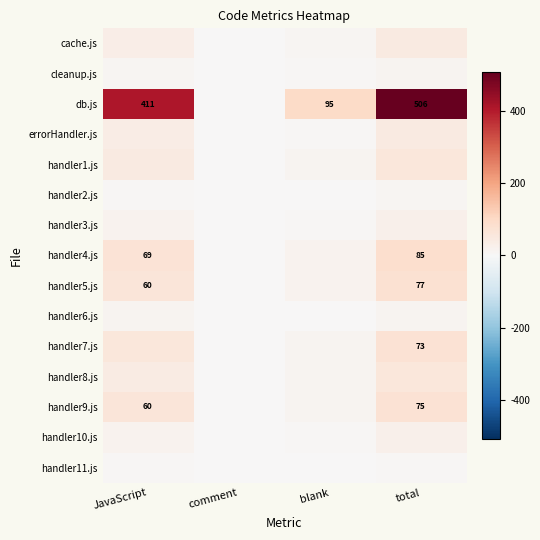

At how many categories does at least one series exceed 421?

1